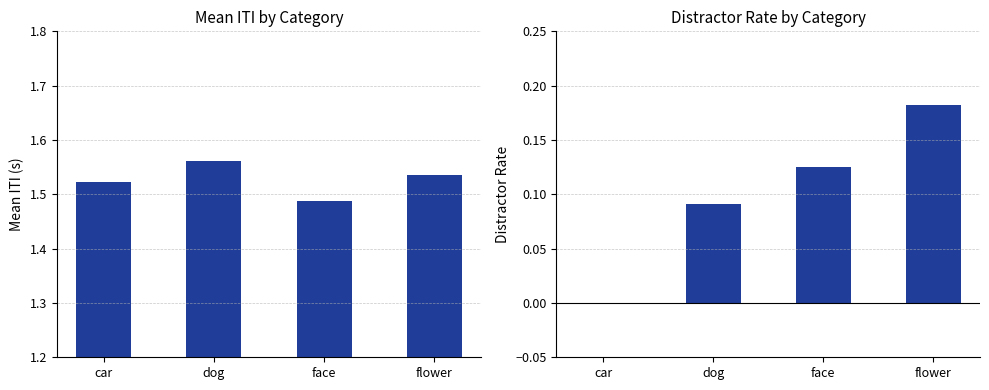

How many groups of bars are there?

4